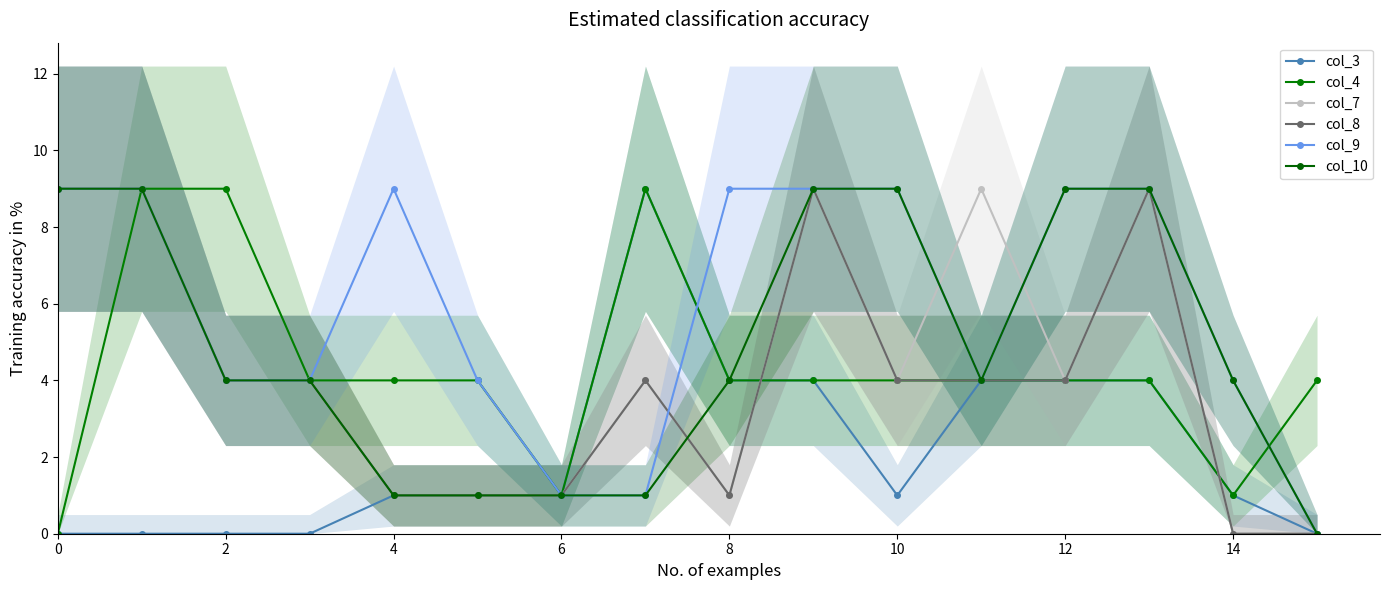

How many data points in col_9 are less than 9?

8